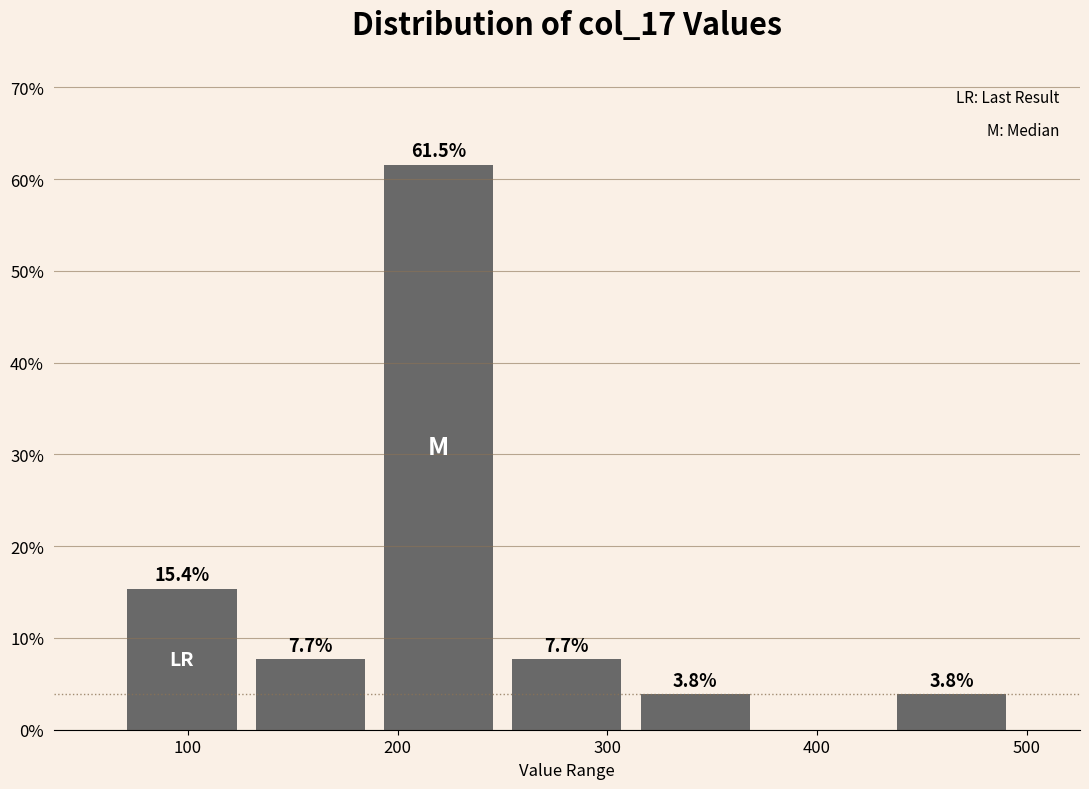

Over which range of the x-axis is the bar tallest?

190 to 250